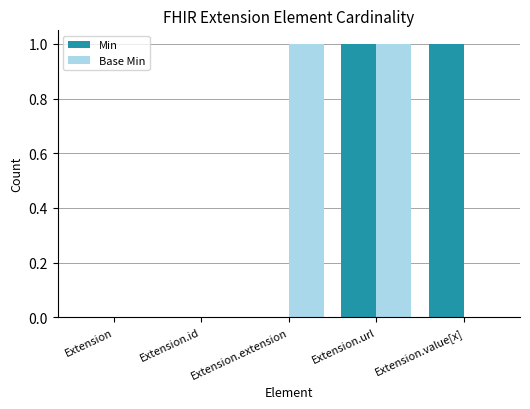

The Min series shows 1 at Extension.value[x]. True or false?

True